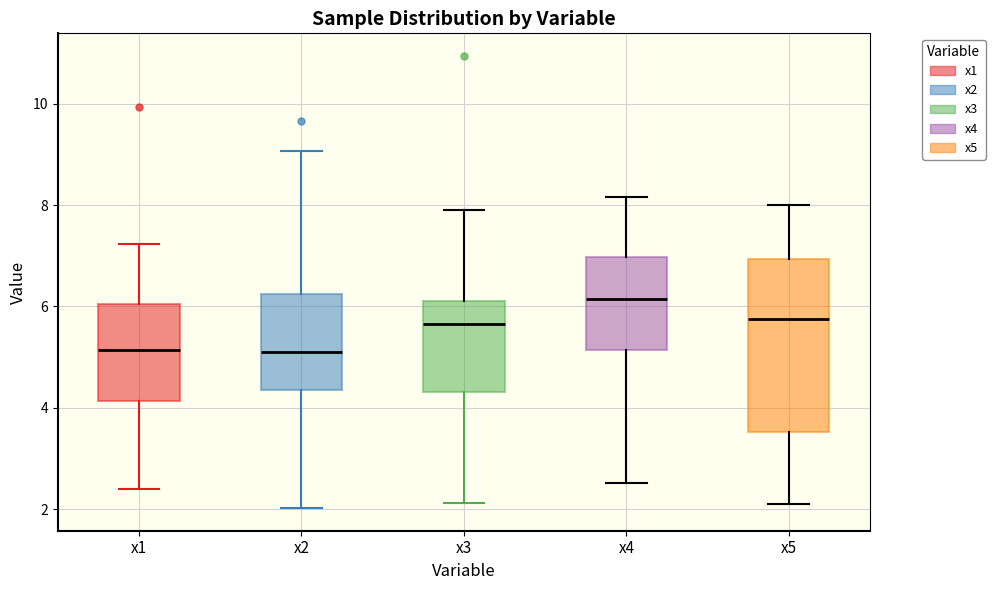

Where does the median line of the box for x1 sit on the y-axis? The values are not printed on the chart, so give them approximately, as read against the axis.

5.2